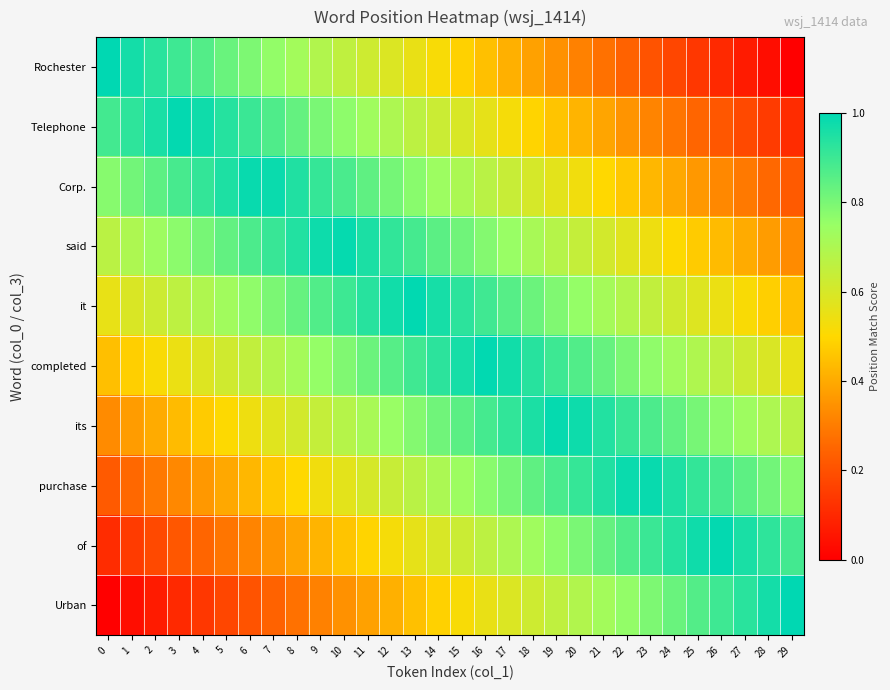

How many categories are shown in the chart?

30